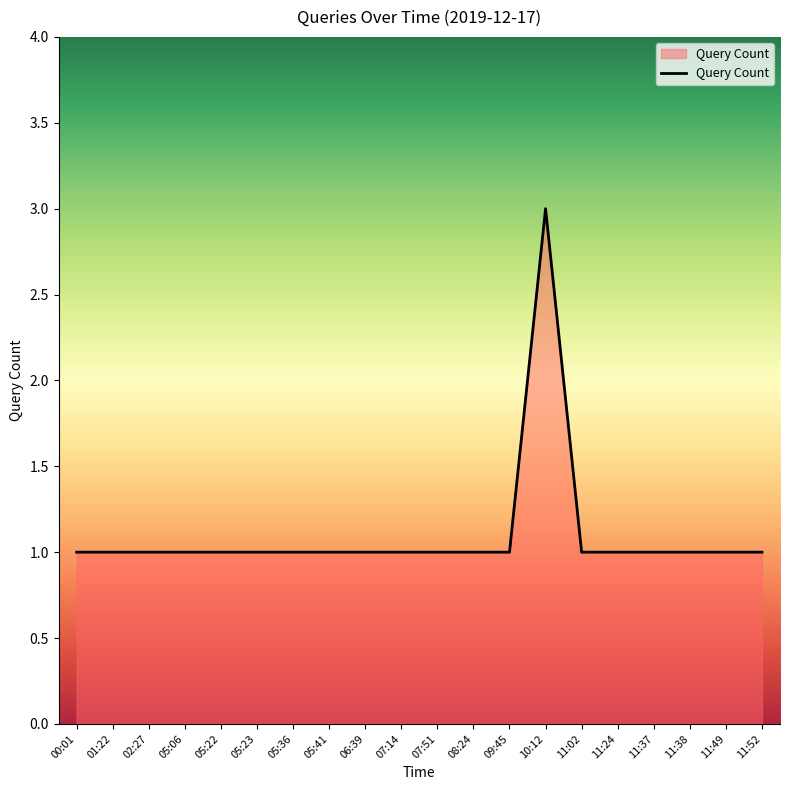

Approximately how many times larger is the value at 08:24 compared to 05:41?

1.0